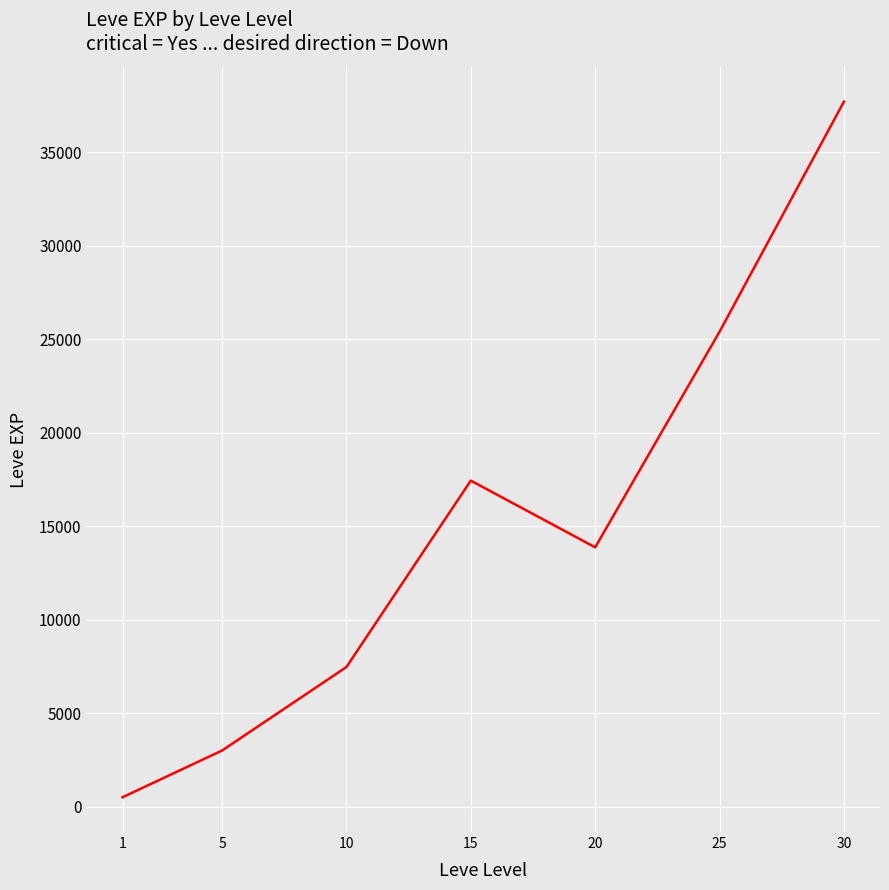

Count the number of values greater than 13876.

4